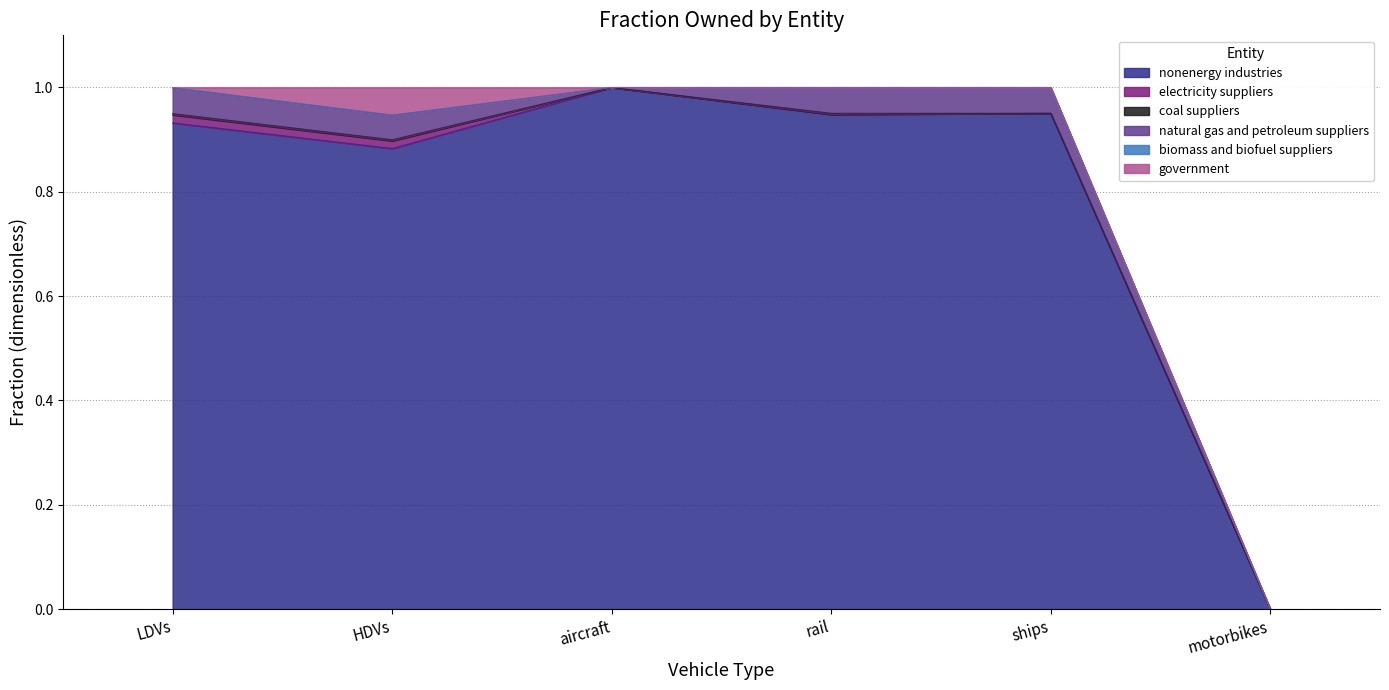

What is the sum of all nonenergy industries values?

4.7